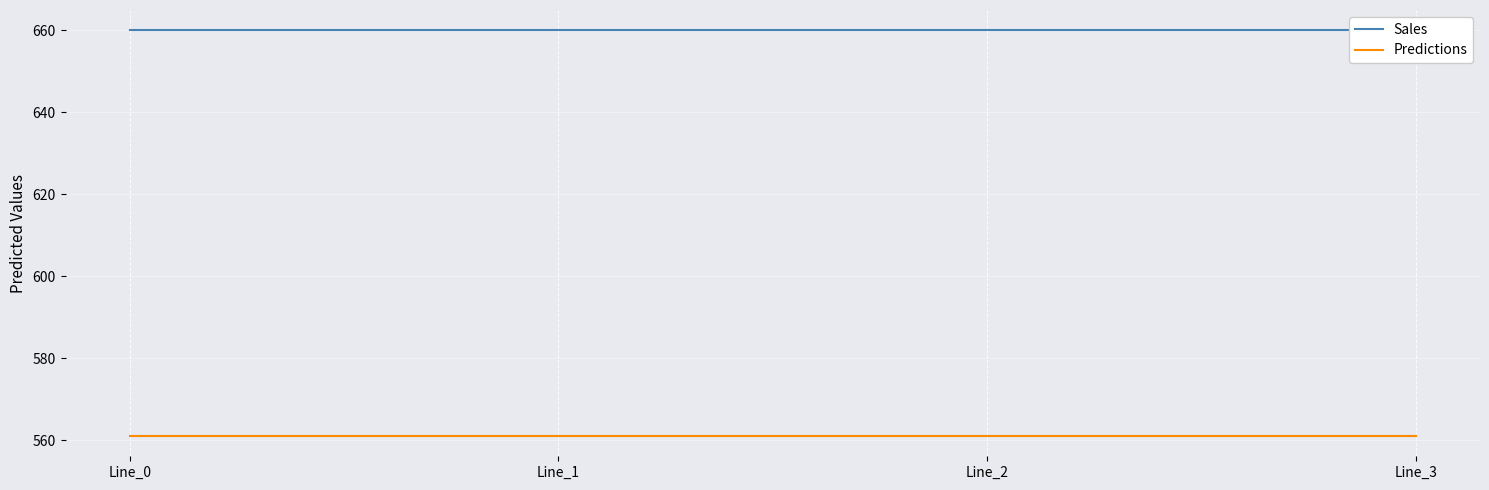

List the labels in order of Sales value, smallest first.

Line_0, Line_1, Line_2, Line_3